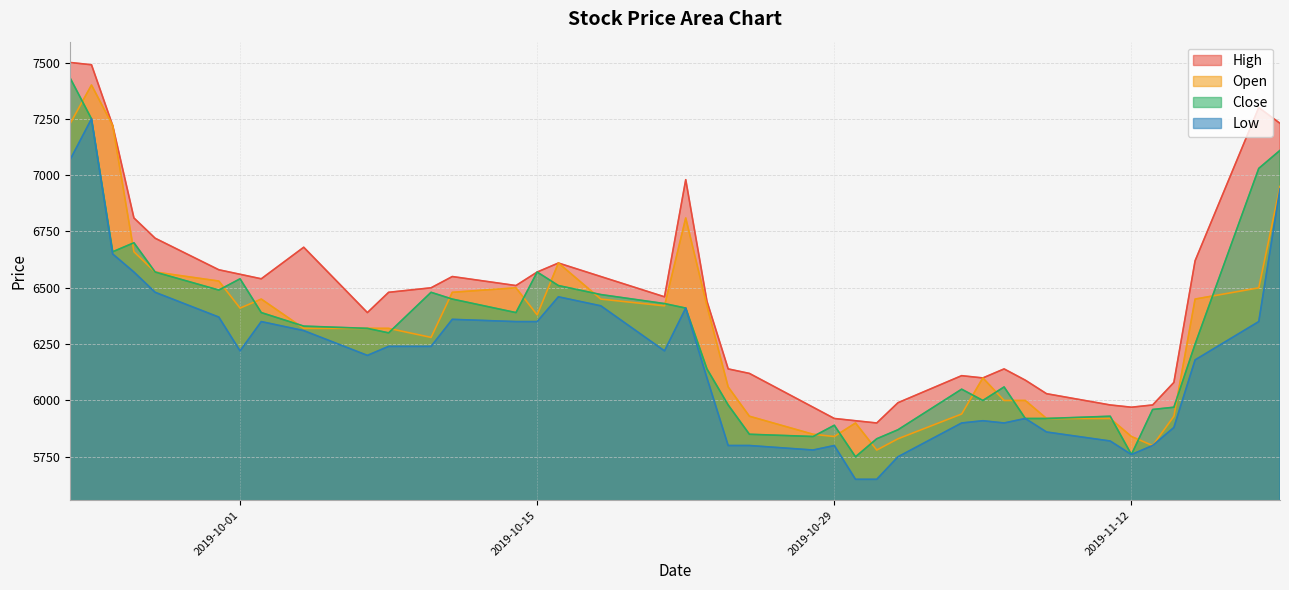

The value of High at 2019-10-29 is 2238. True or false?

False